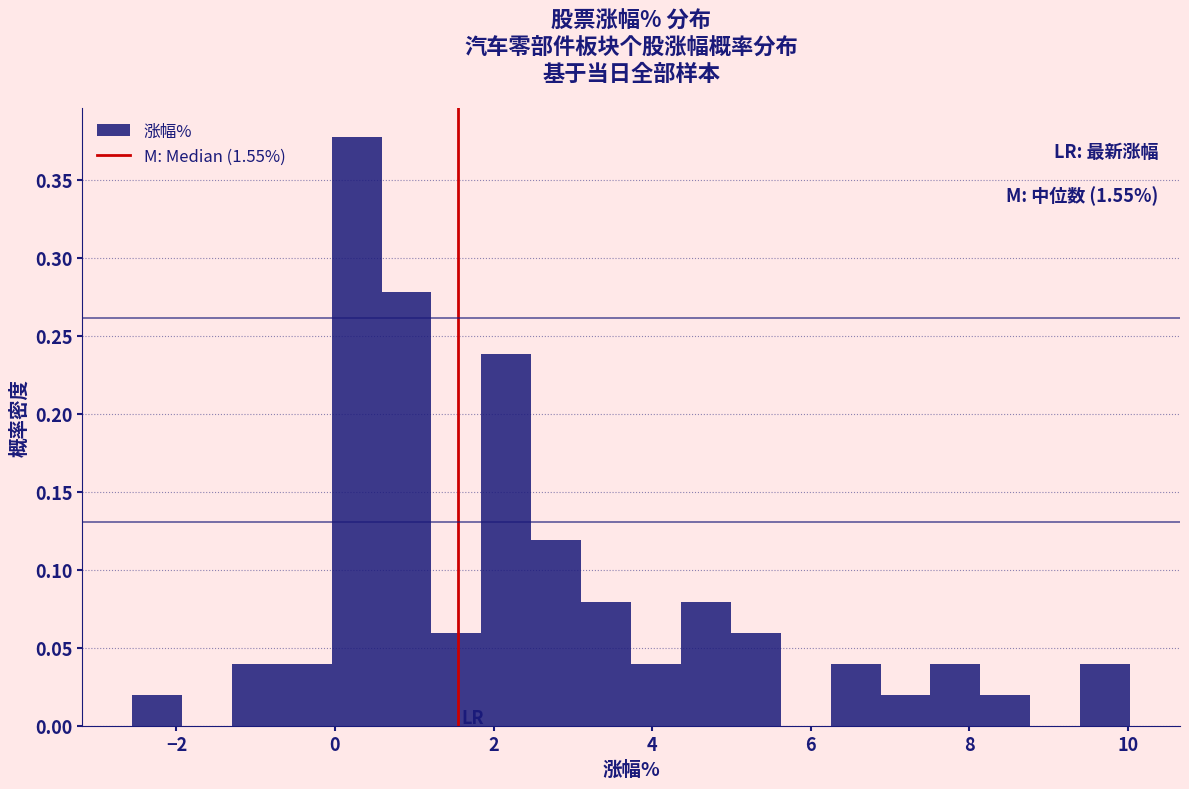

Around what value on the x-axis is the tallest bar? Give the approximate position of its centre, as read against the axis.

0.2